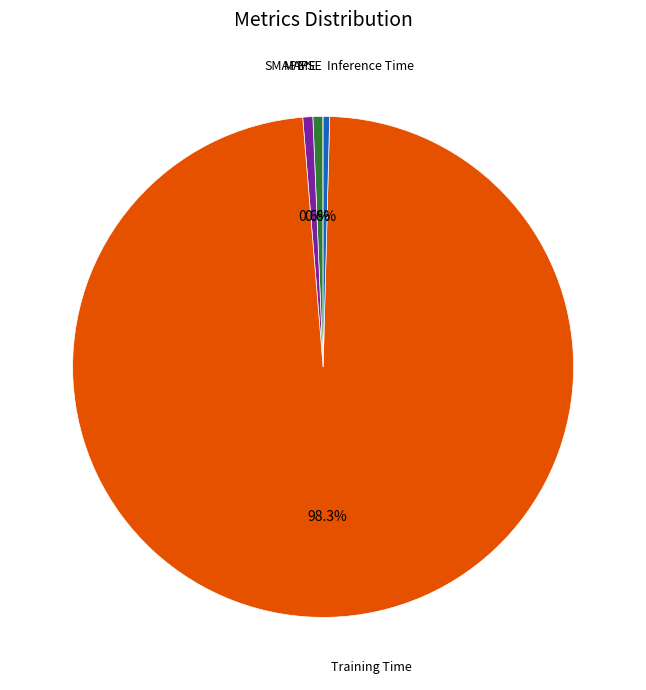

Is there any slice that represents more than half of the pie?

Yes